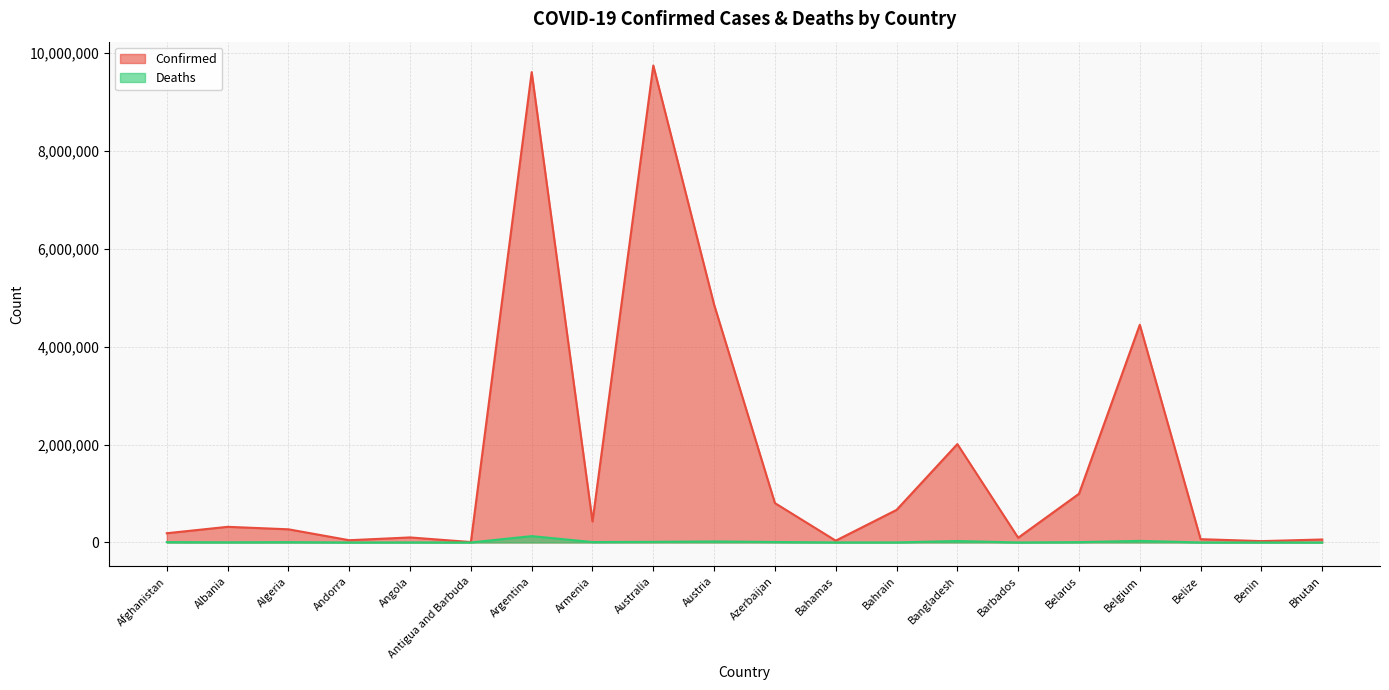

What is the maximum value shown in the chart?

9737319